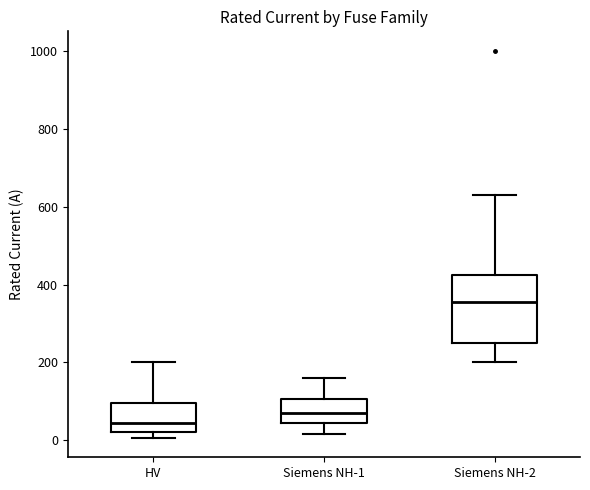

Reading left to right, read every box against the y-axis: the position of its median line, the range the box covers, and the ends of its whiskers. The values are not printed on the chart, so give them approximately, as read against the axis.

HV: median 40, box 20 to 100, whiskers 0 to 200
Siemens NH-1: median 80, box 40 to 100, whiskers 20 to 160
Siemens NH-2: median 360, box 260 to 420, whiskers 200 to 640